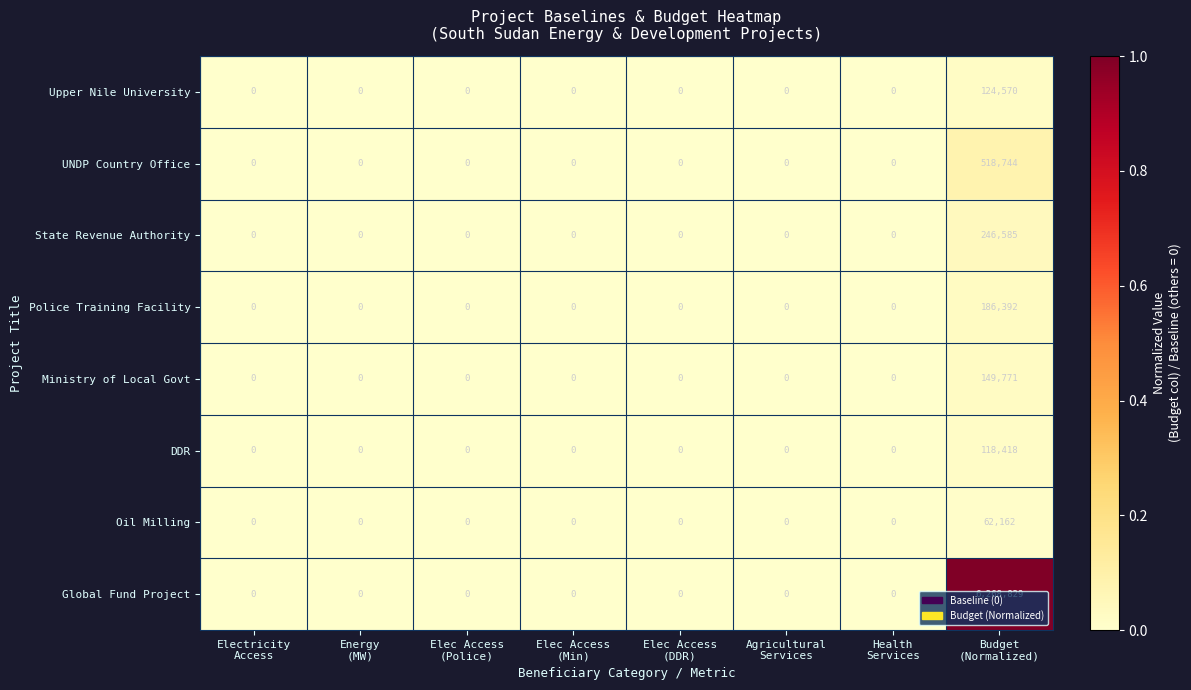

How many distinct data groups are displayed?

8